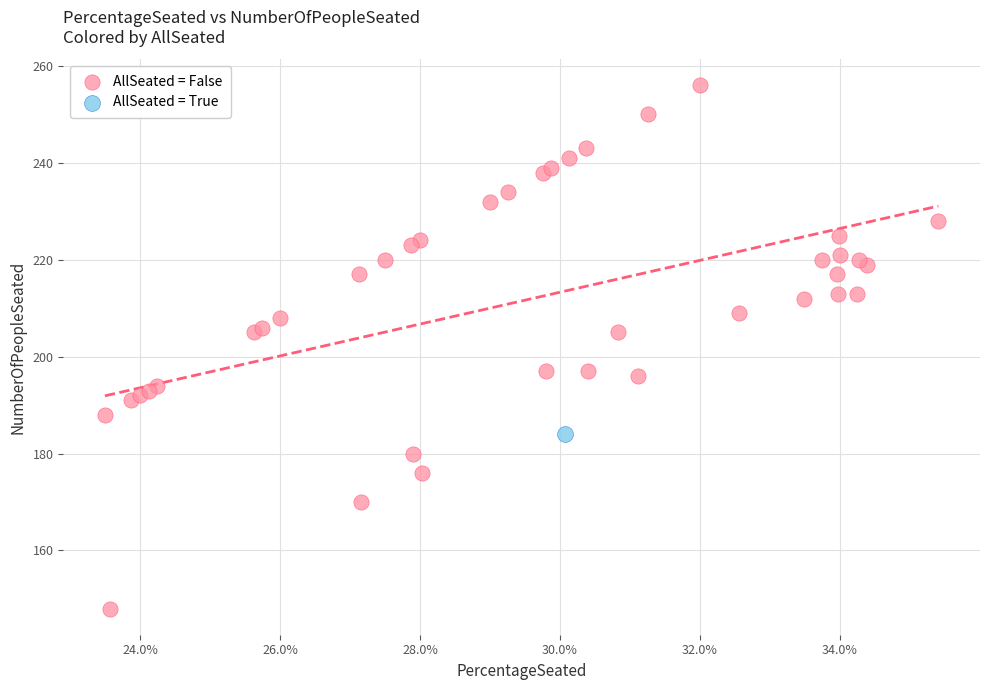

What are all the series names shown in the legend?

AllSeated = False, AllSeated = True